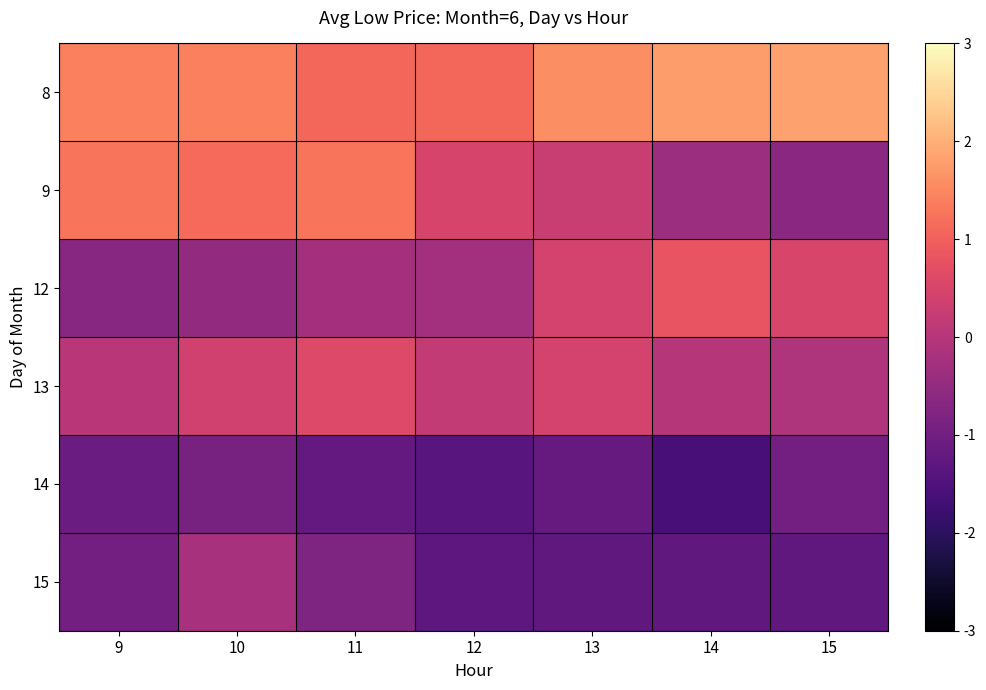

Which series has the largest total across all categories?

8